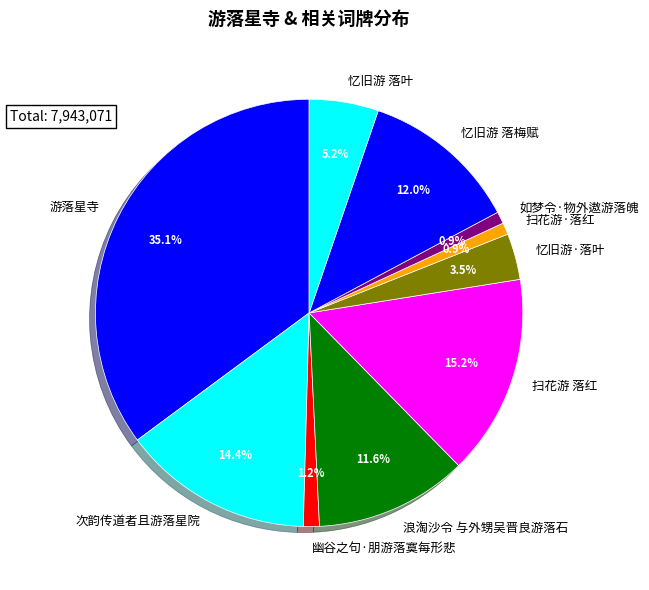

To the nearest percent, what is the average slice percentage?

10%